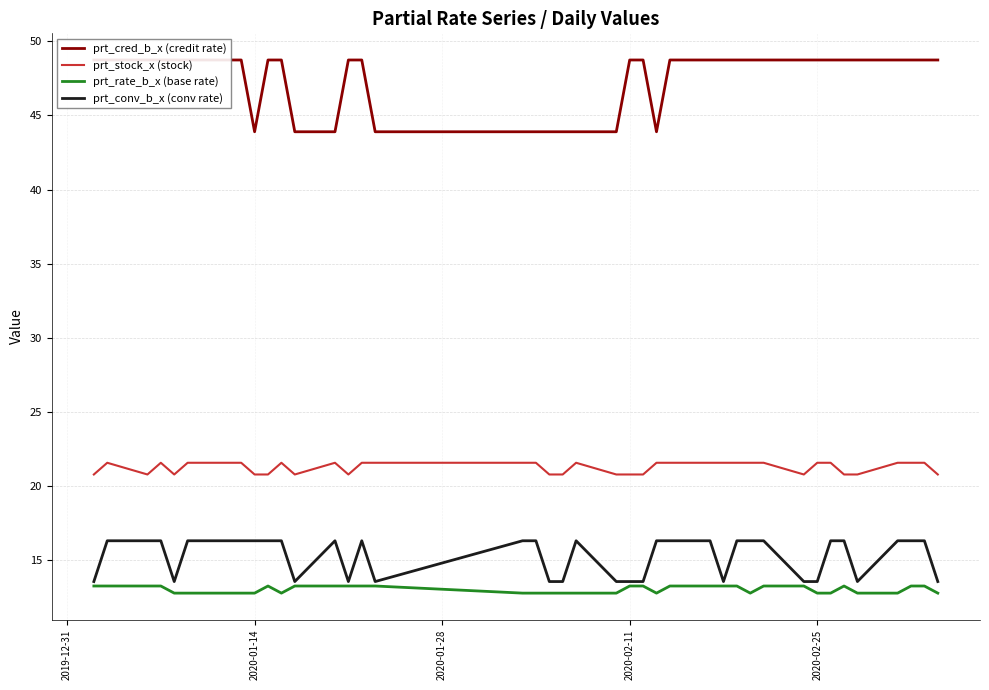

True or false: prt_rate_b_x (base rate) and prt_stock_x (stock) cross at least once.

False